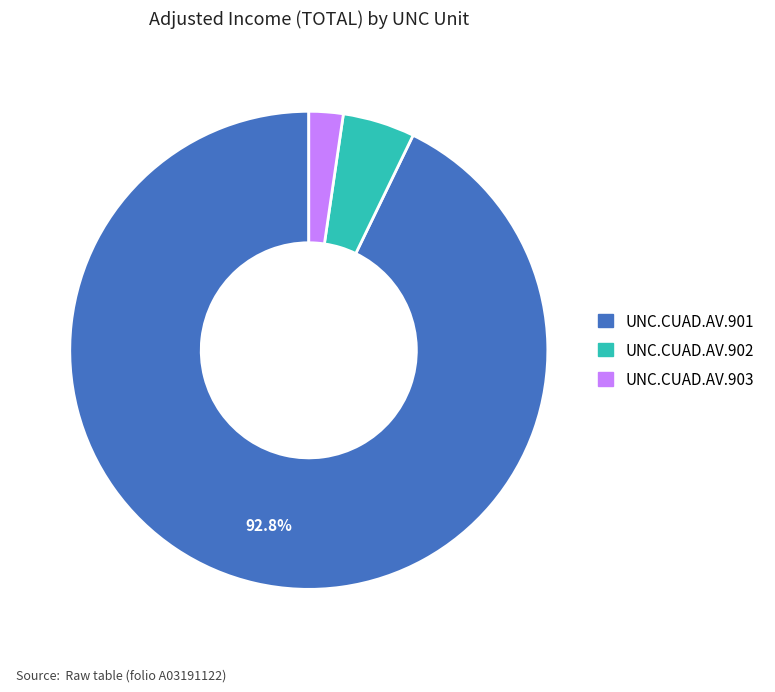

Combined, do UNC.CUAD.AV.902 and UNC.CUAD.AV.901 account for over 50%?

Yes